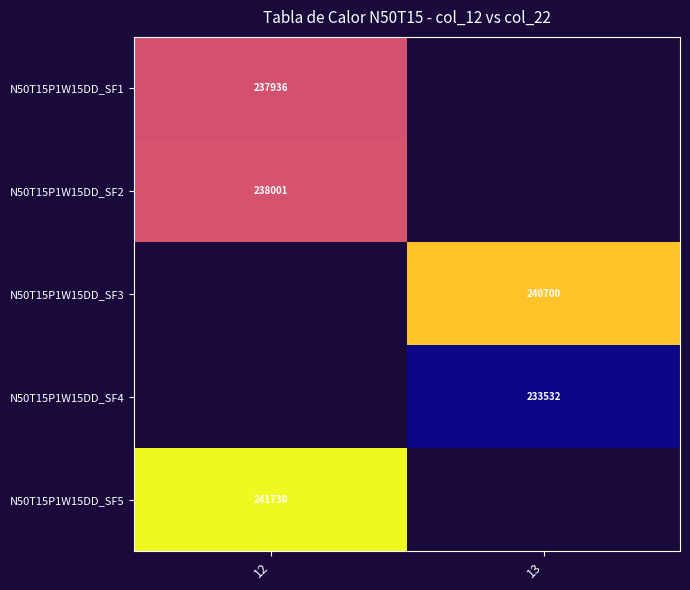

Which series has the largest range (max minus min)?

N50T15P1W15DD_SF1